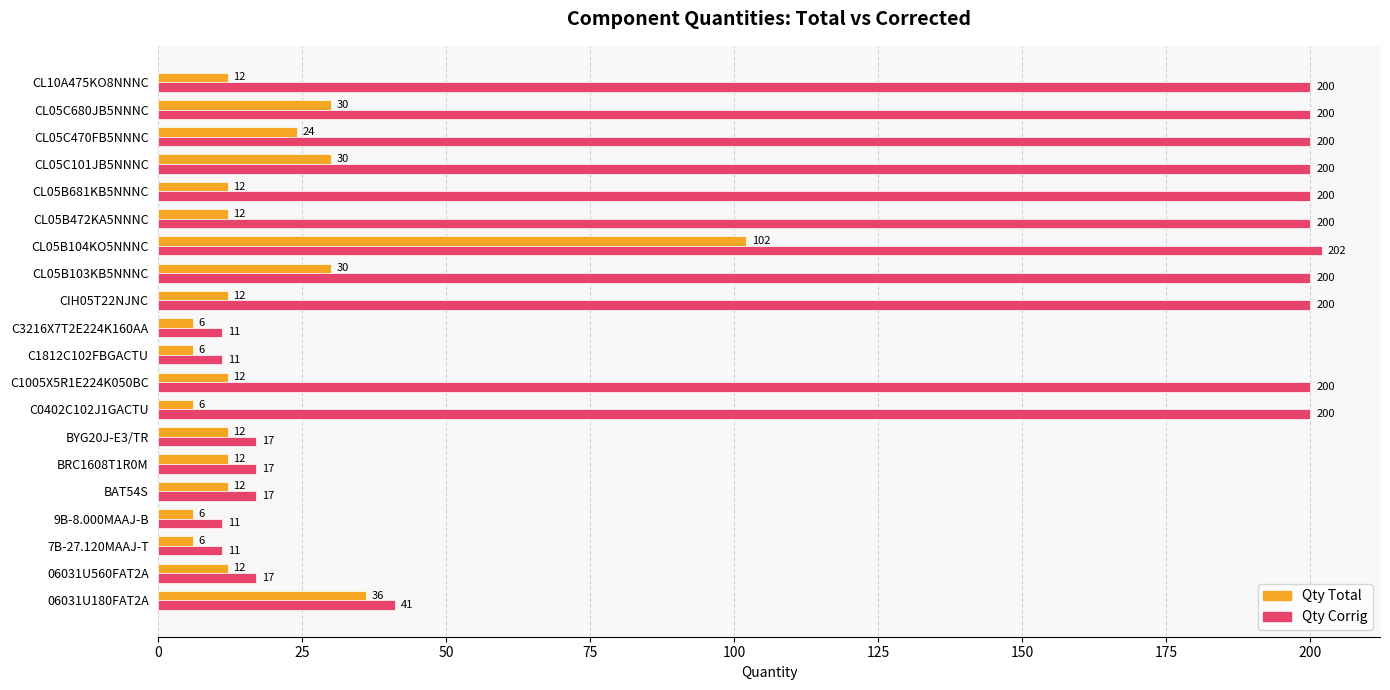

What is the difference between the maximum and minimum values in the Qty Corrig series?

191